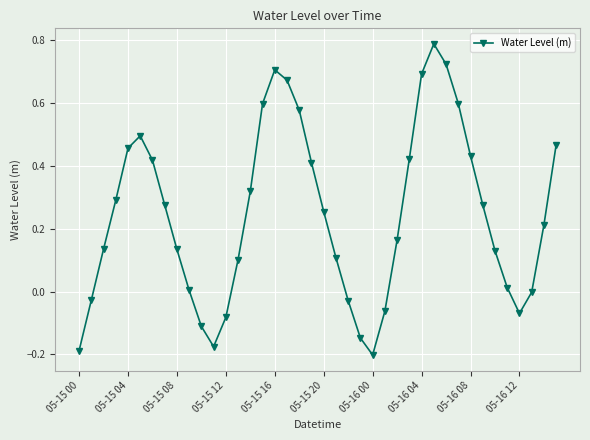

How many points are lower than both their immediate neighbors (excluding endpoints)?

3